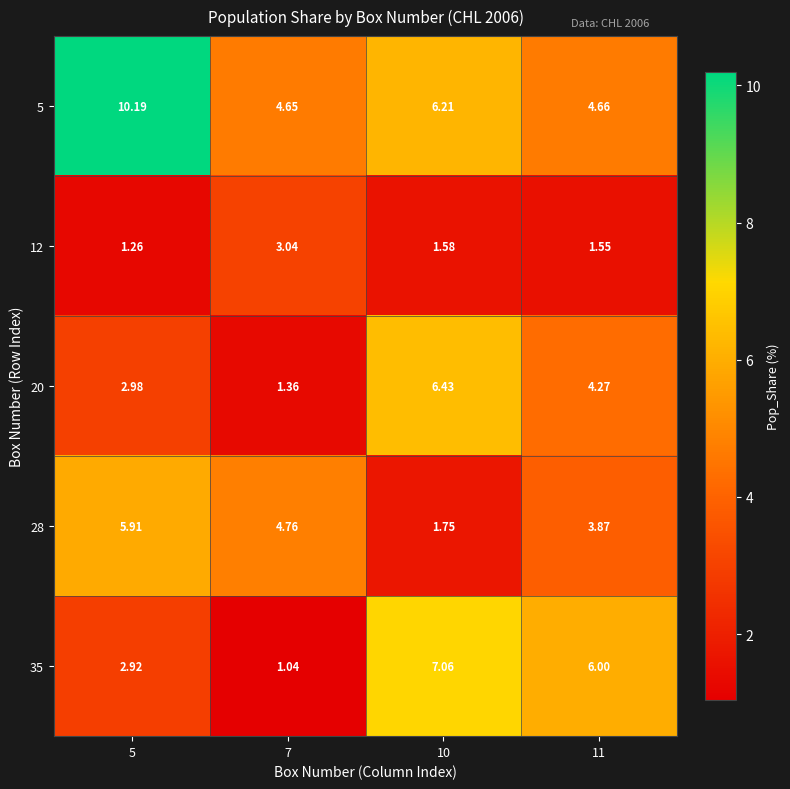

What is the greatest value displayed?

10.2